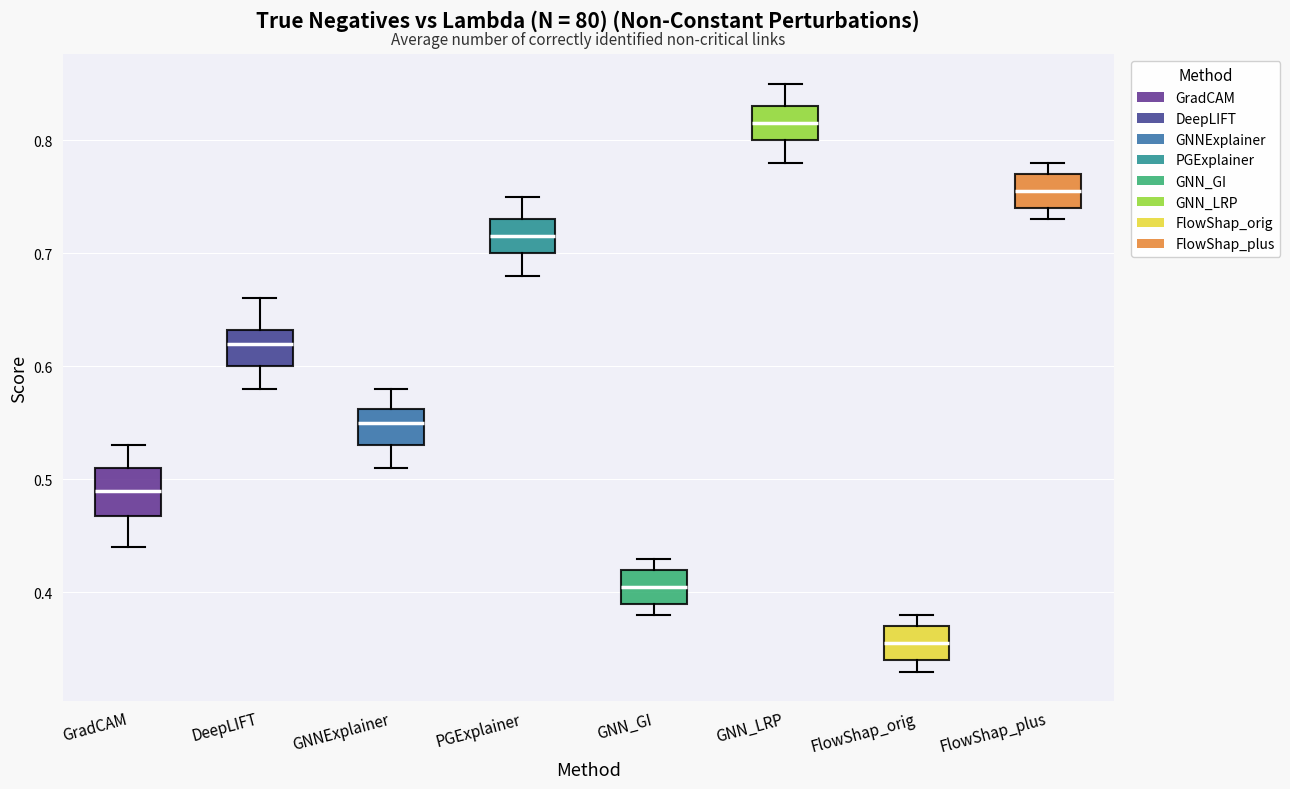

Which box's median line is the lowest?

FlowShap_orig